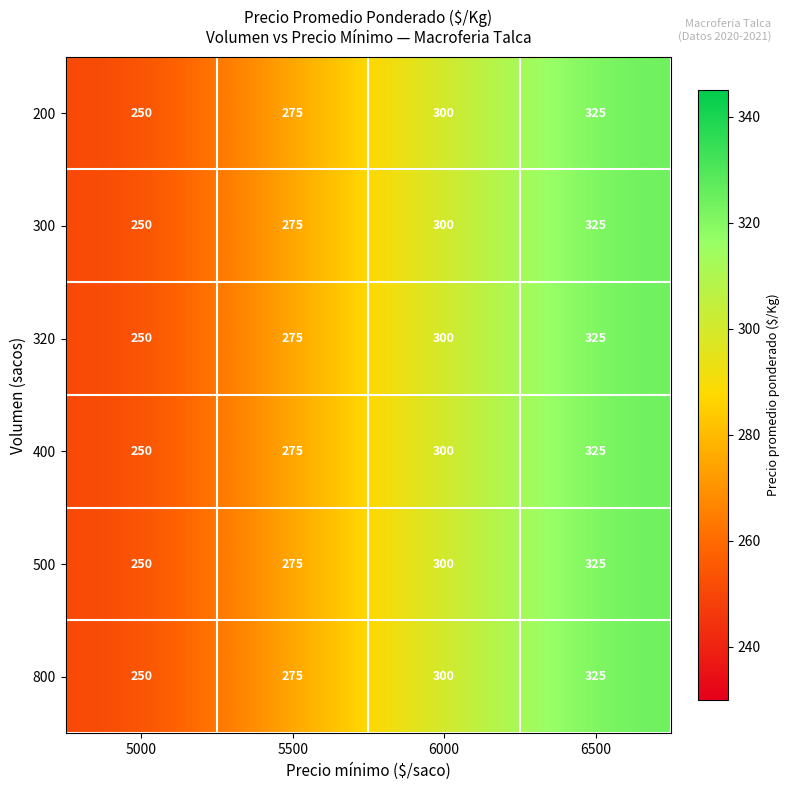

Which label corresponds to the largest value in the chart?

6500